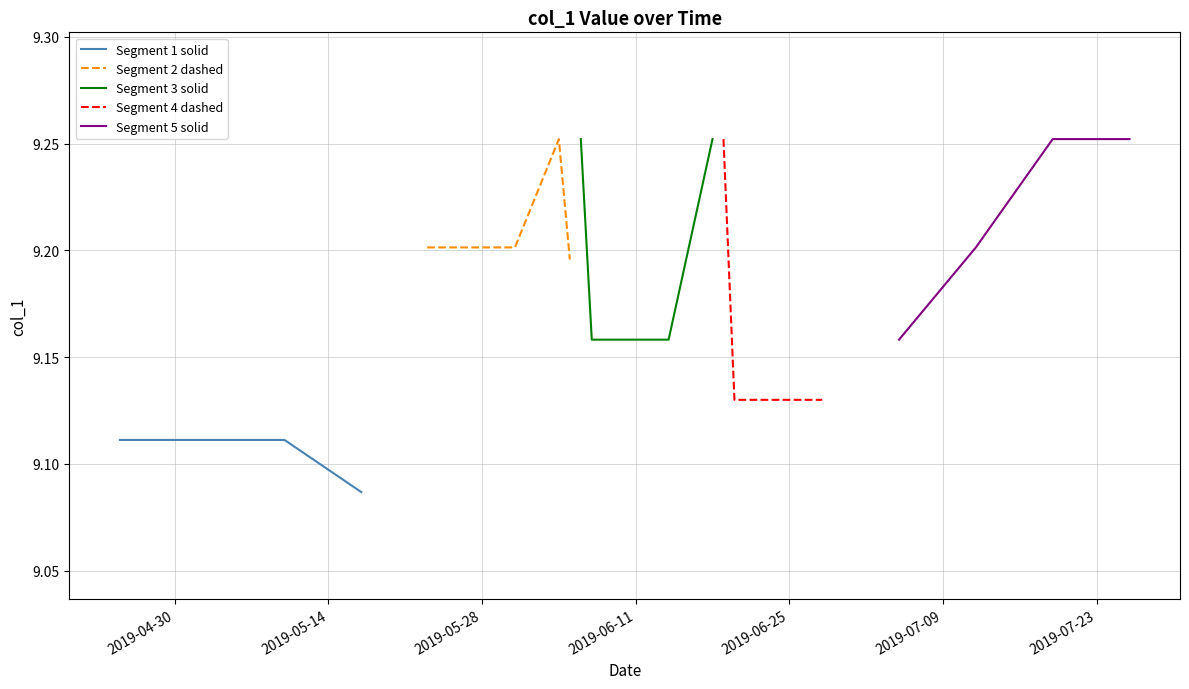

True or false: Segment 1 solid has more than 1 interior local peaks.

False